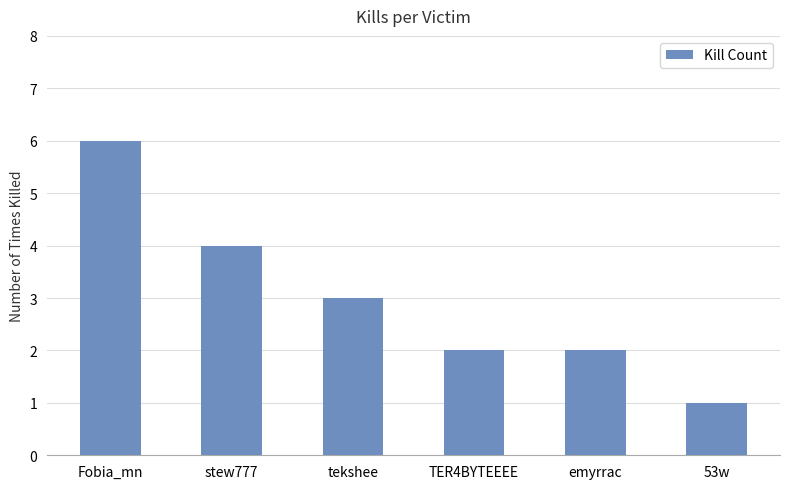

The chart shows a value of 2 at stew777. True or false?

False